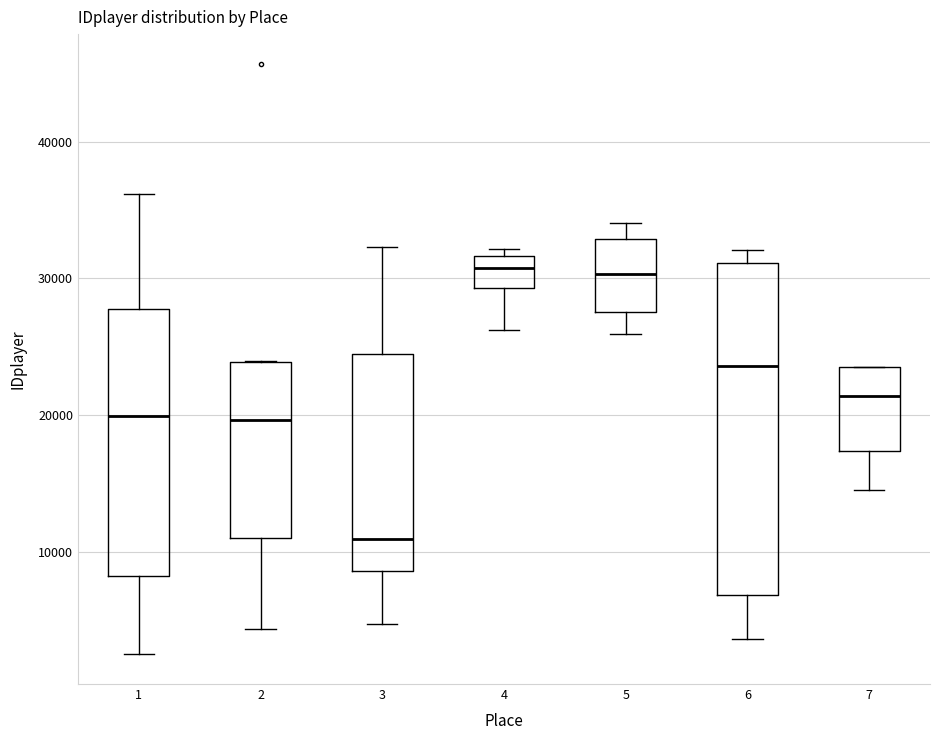

Where does the median line of the box at x = 5 sit on the y-axis? The values are not printed on the chart, so give them approximately, as read against the axis.

30000